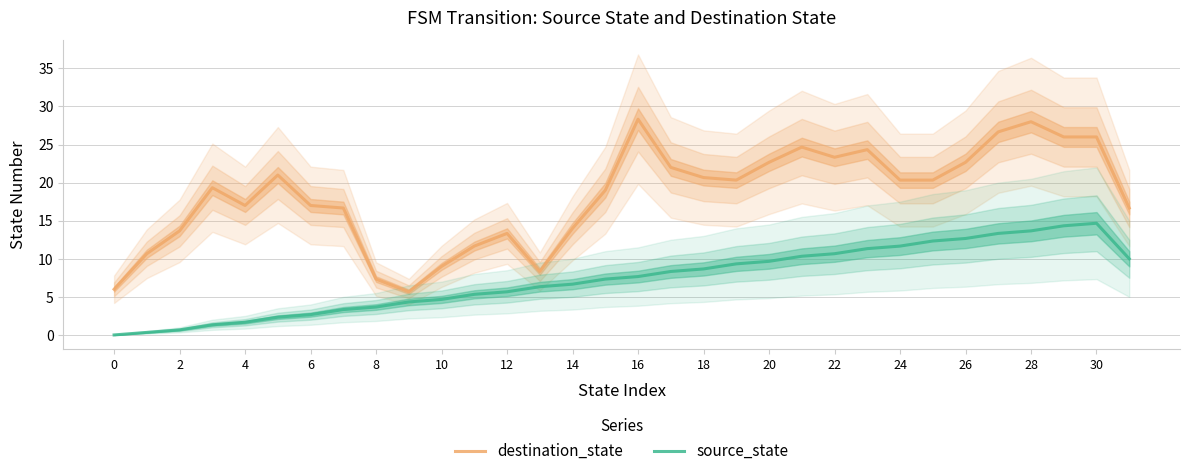

The source_state series shows 13.7 at 28. True or false?

True